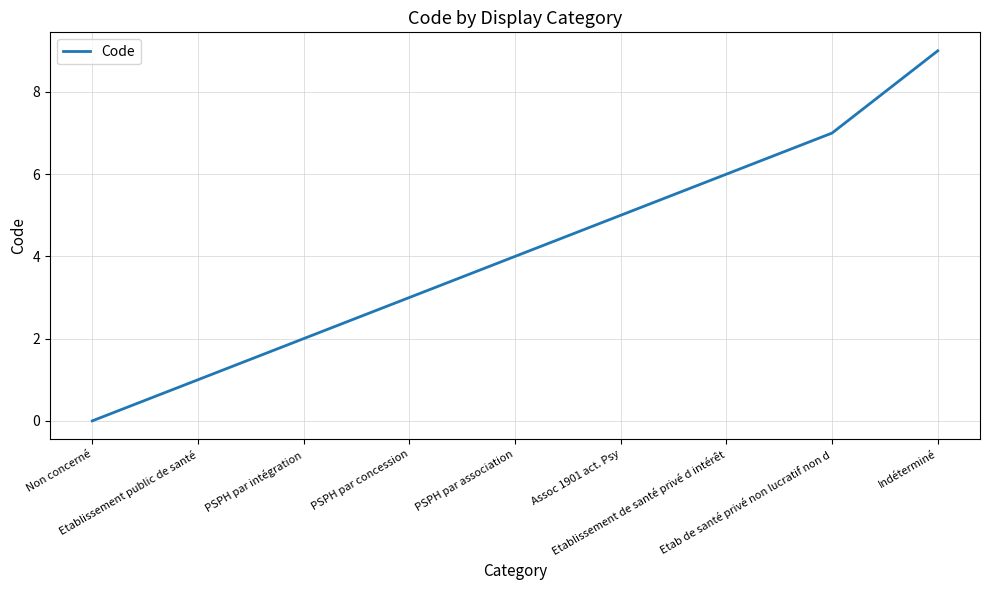

What is the difference between the maximum and minimum values?

9